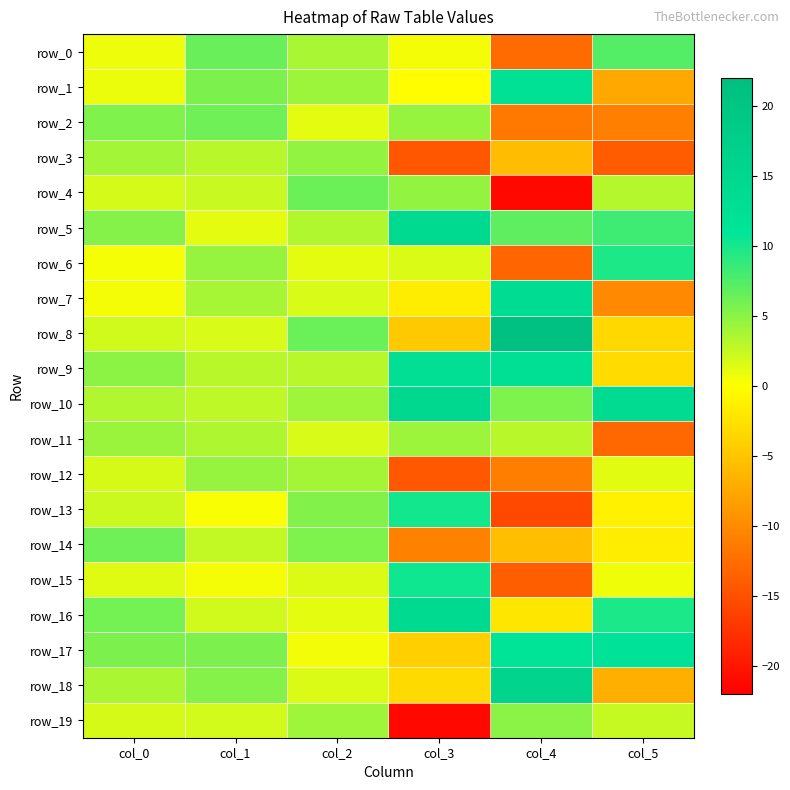

The value of row_0 at col_2 is 3.8. True or false?

True